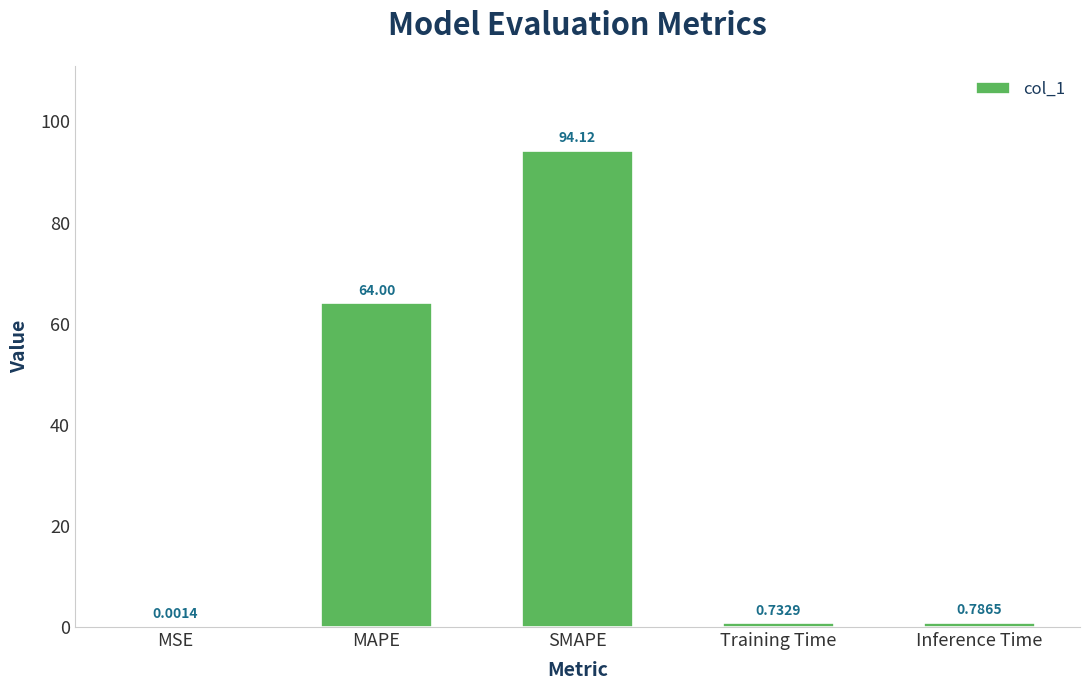

What is the sum of the values at MSE and SMAPE?

94.1